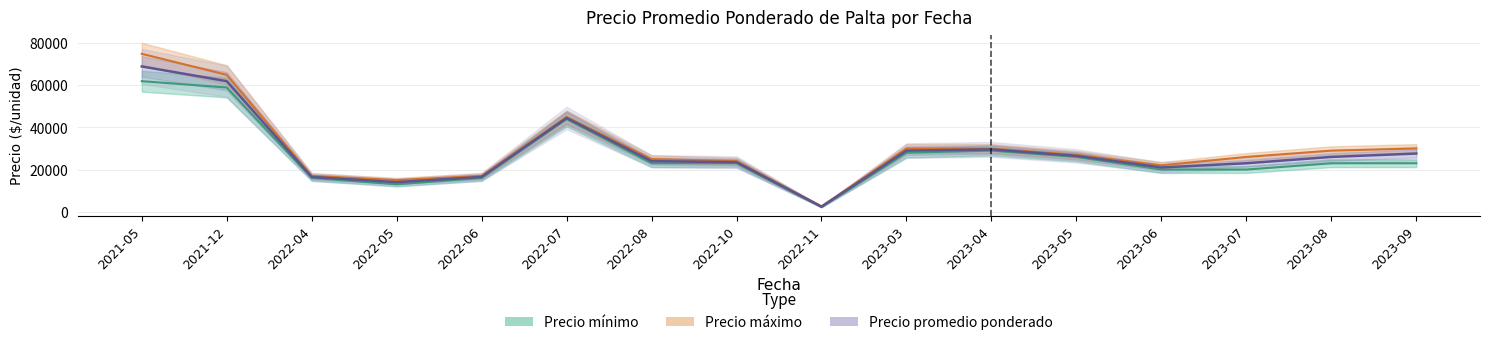

How many data points in Precio mínimo are above 23000?

6